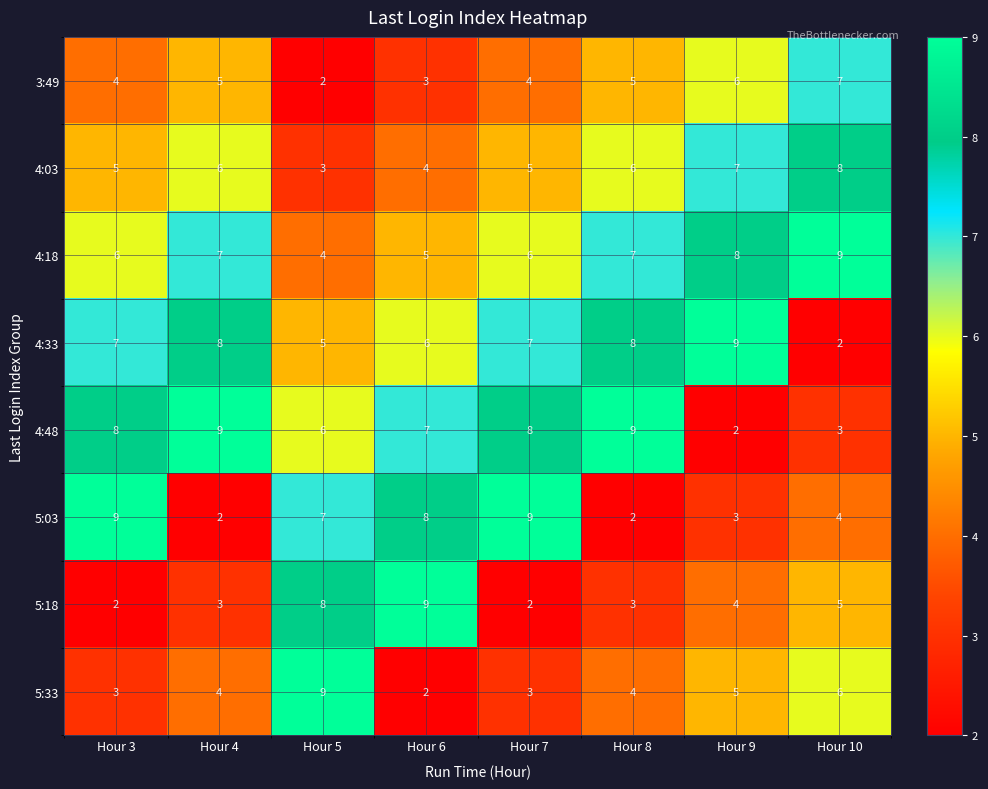

At which label is 5:03 closest to 5?

Hour 10